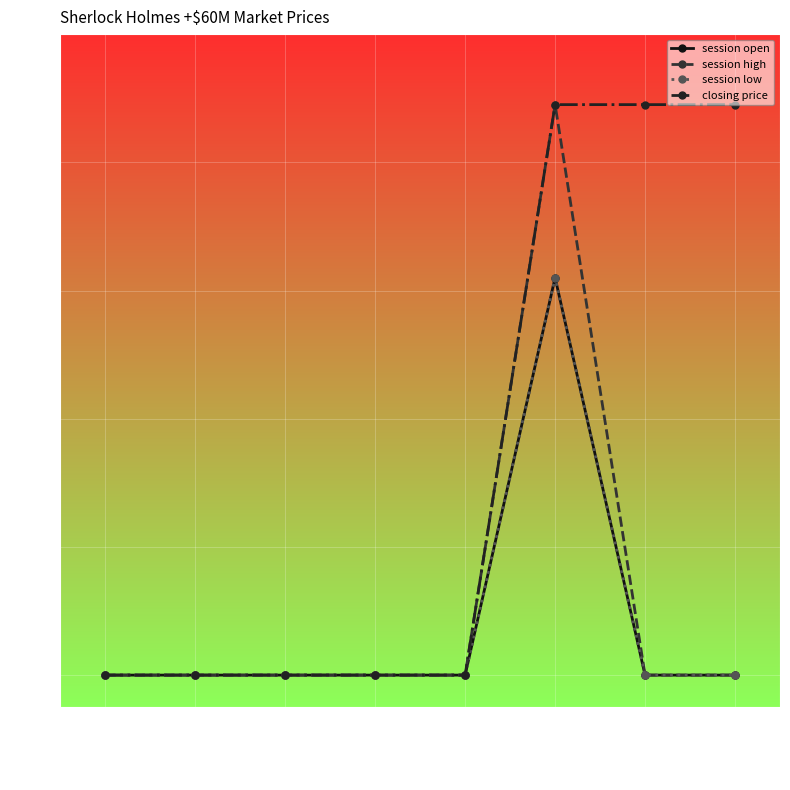

How many values in session low are above zero?

1